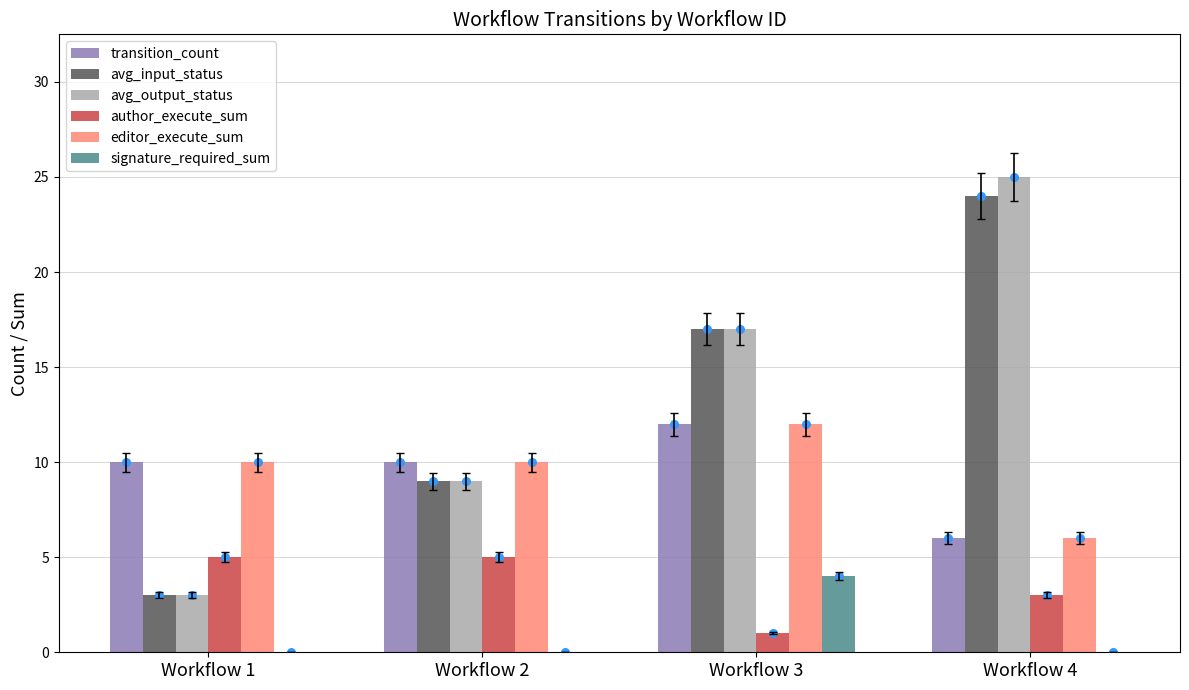

At how many categories does at least one series exceed 4?

4